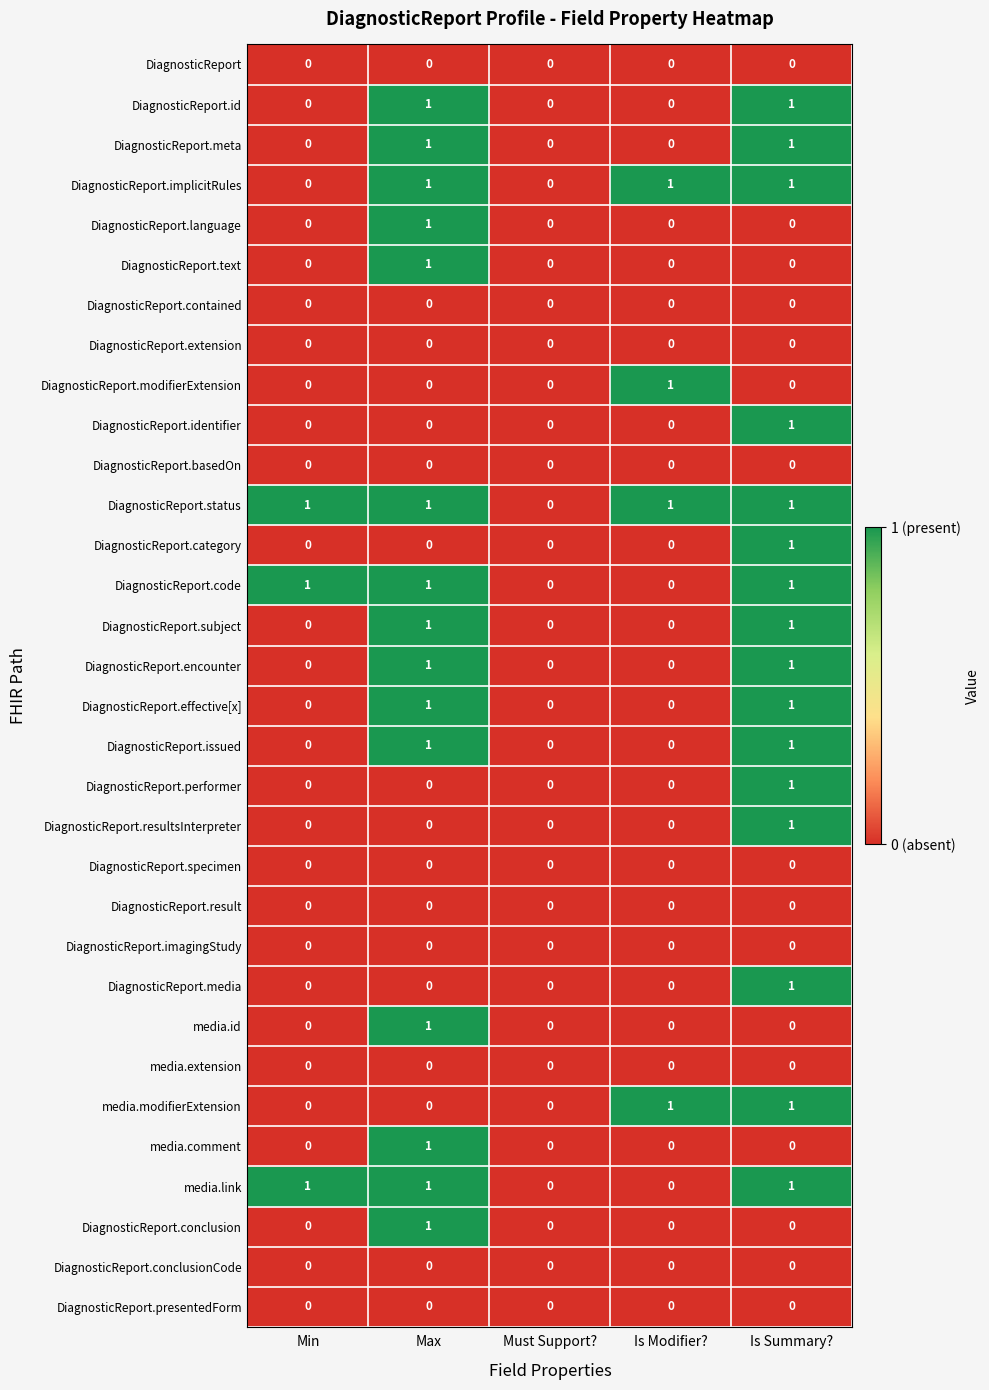

At which category is the sum across all series the highest?

Is Summary?